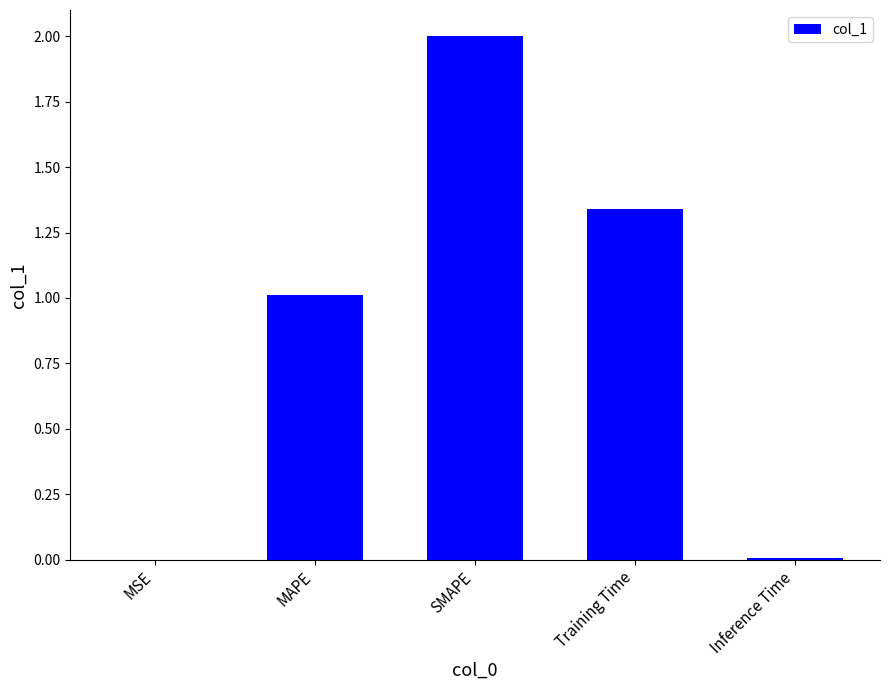

Count the number of data series in this chart.

1